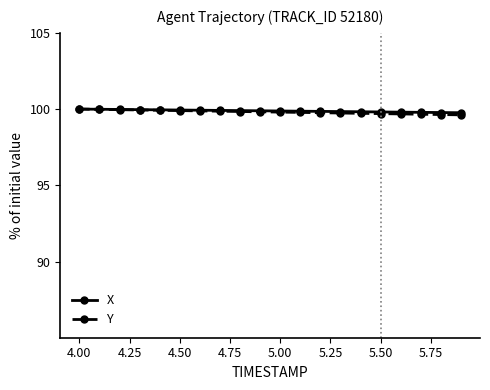

At how many categories does at least one series exceed 99?

20